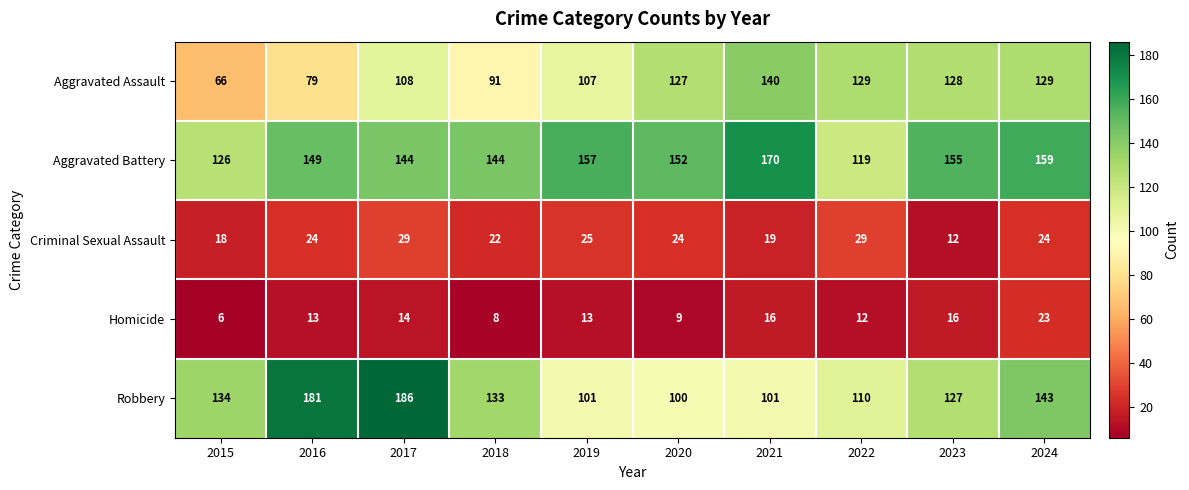

What is the greatest value displayed?

186